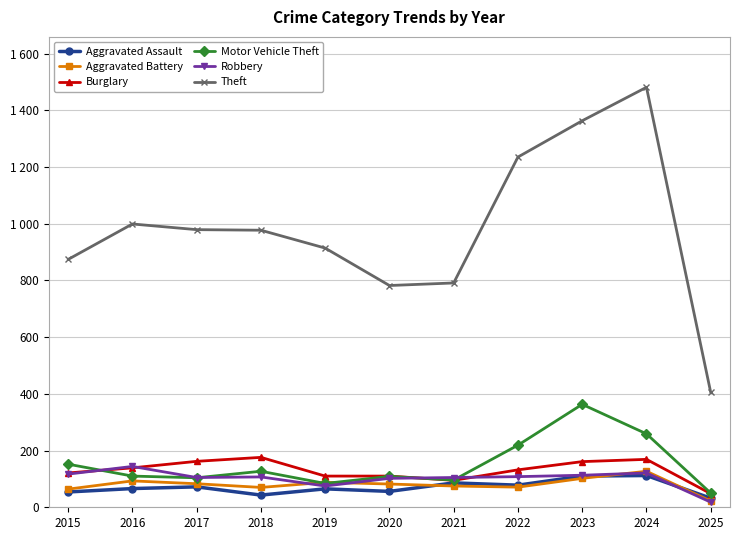

Which category has the highest value in the Motor Vehicle Theft series?

2023